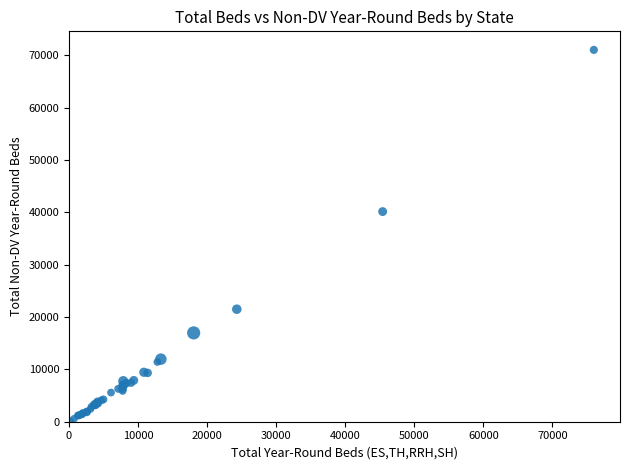

What Y value in the scatter plot is closest to 35588?

40146